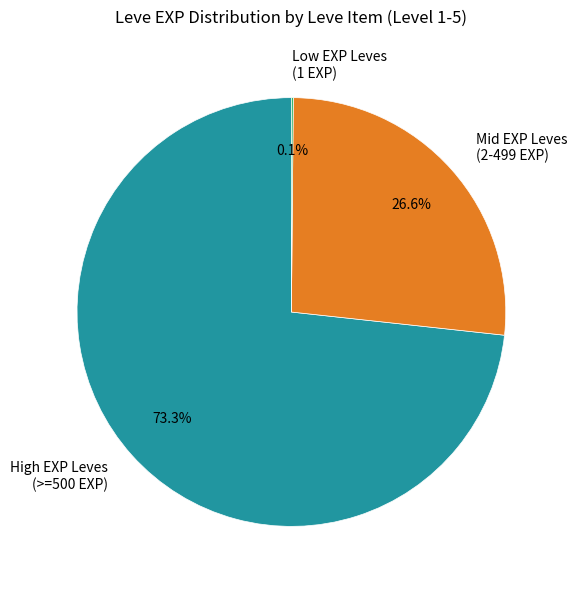

What is the largest slice in the pie chart?

High EXP Leves (>=500 EXP)